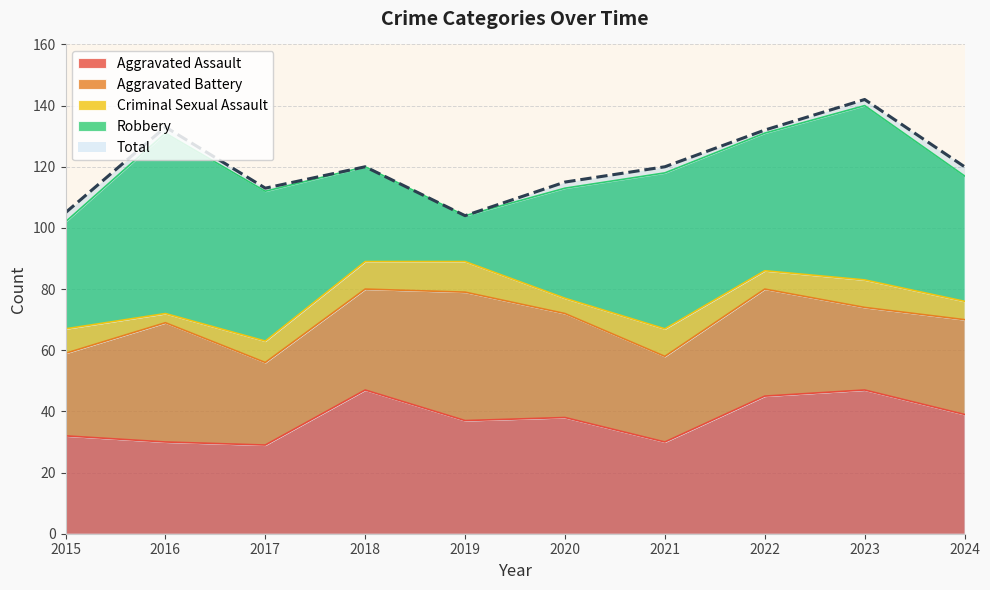

What value does the Total series have at 2021?

120